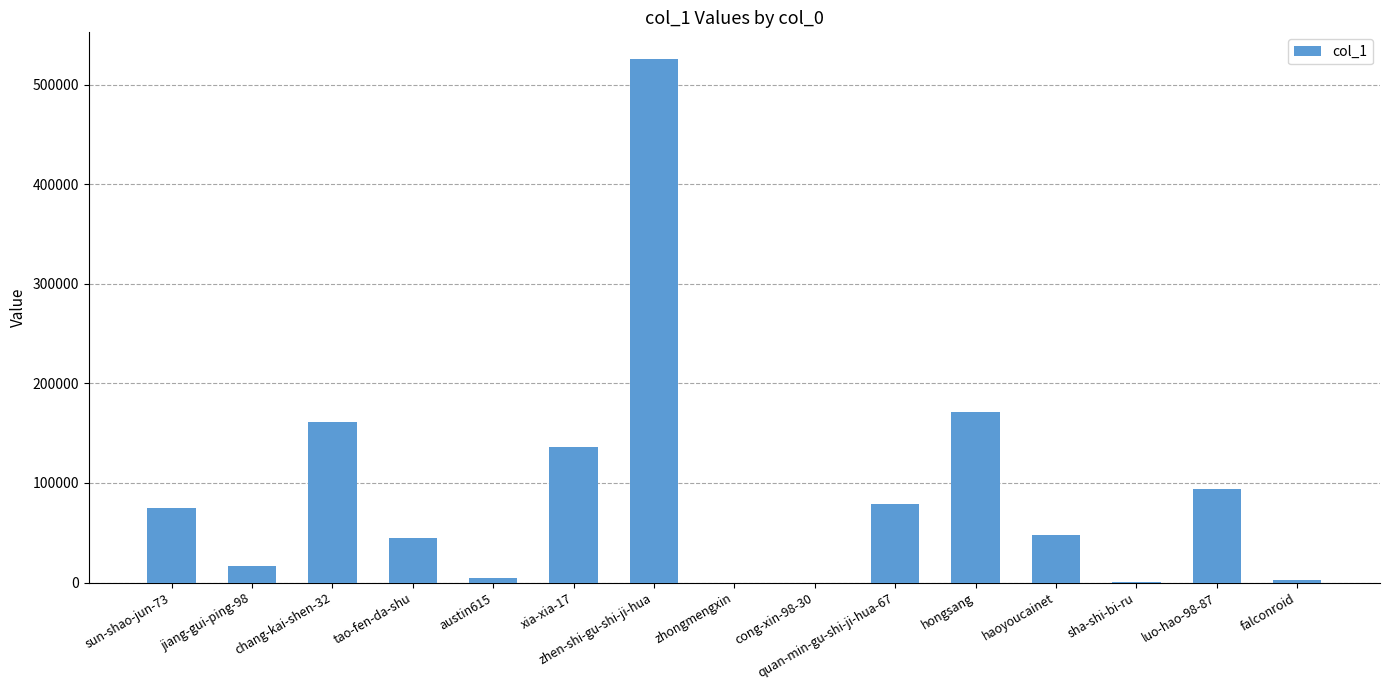

What is the sum of all values?

1360325